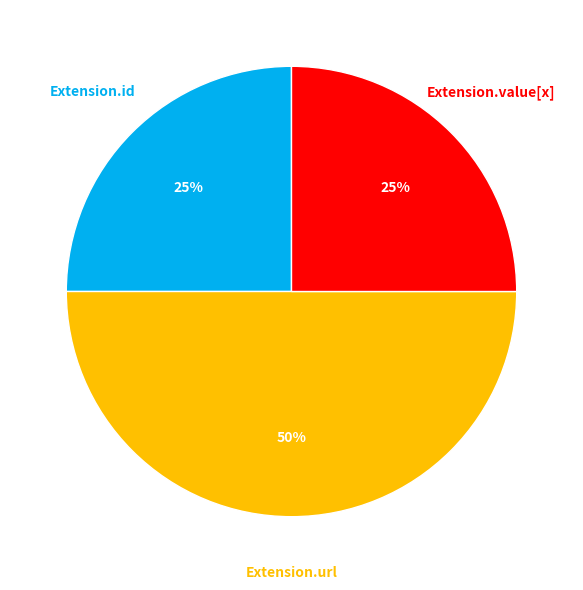

To the nearest percent, what is the difference between the largest and smallest slice percentages?

25%